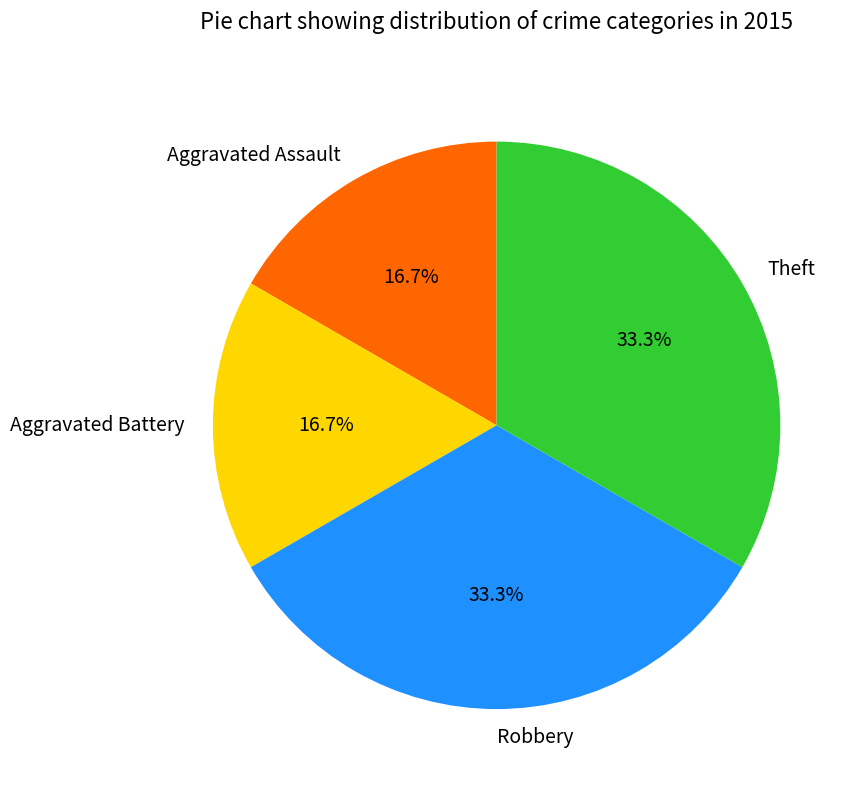

What is the total percentage of Aggravated Battery and Theft?

50.0%